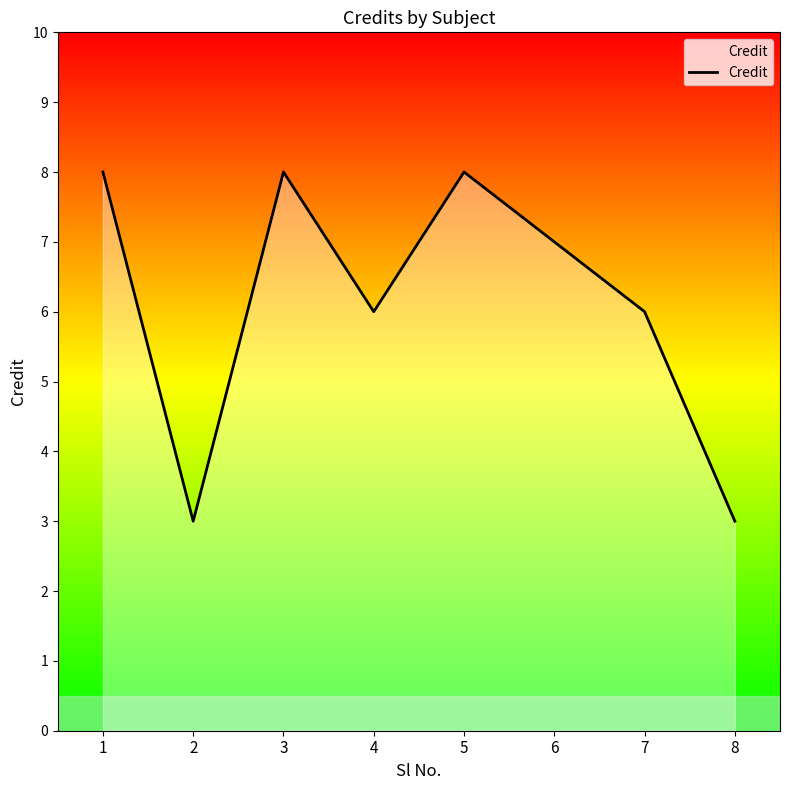

Count the number of categories in the chart.

8